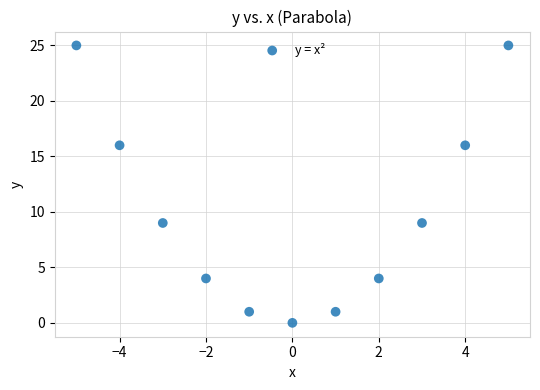

What is the average Y value?

10